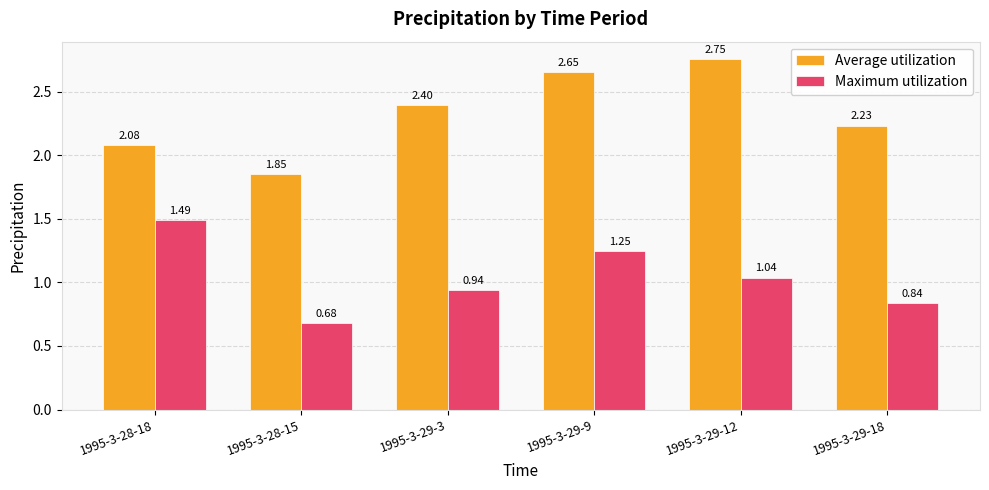

What position from the left is 1995-3-29-3?

3